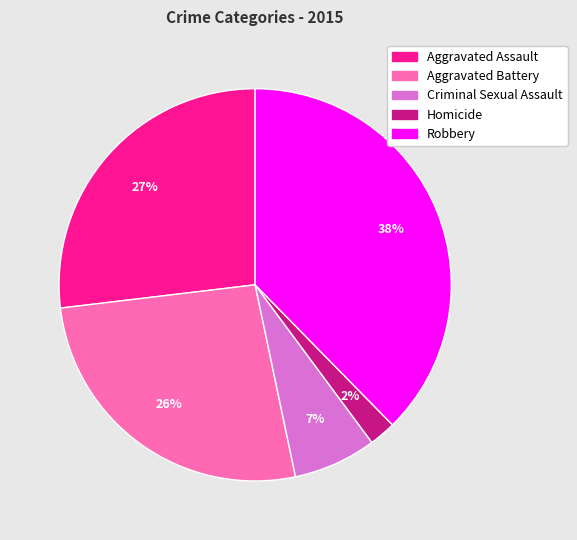

True or false: Aggravated Assault accounts for 27% of the total.

True